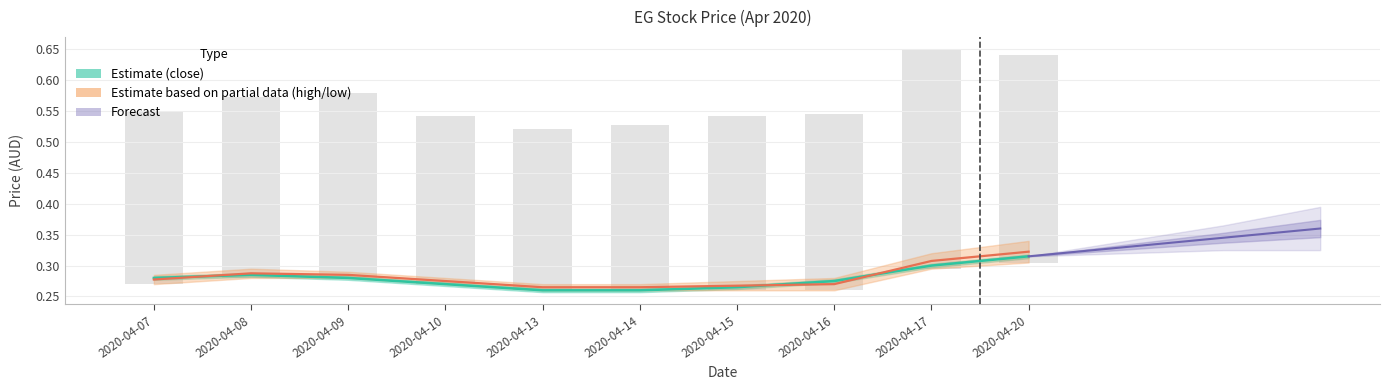

Are the bars horizontal?

No